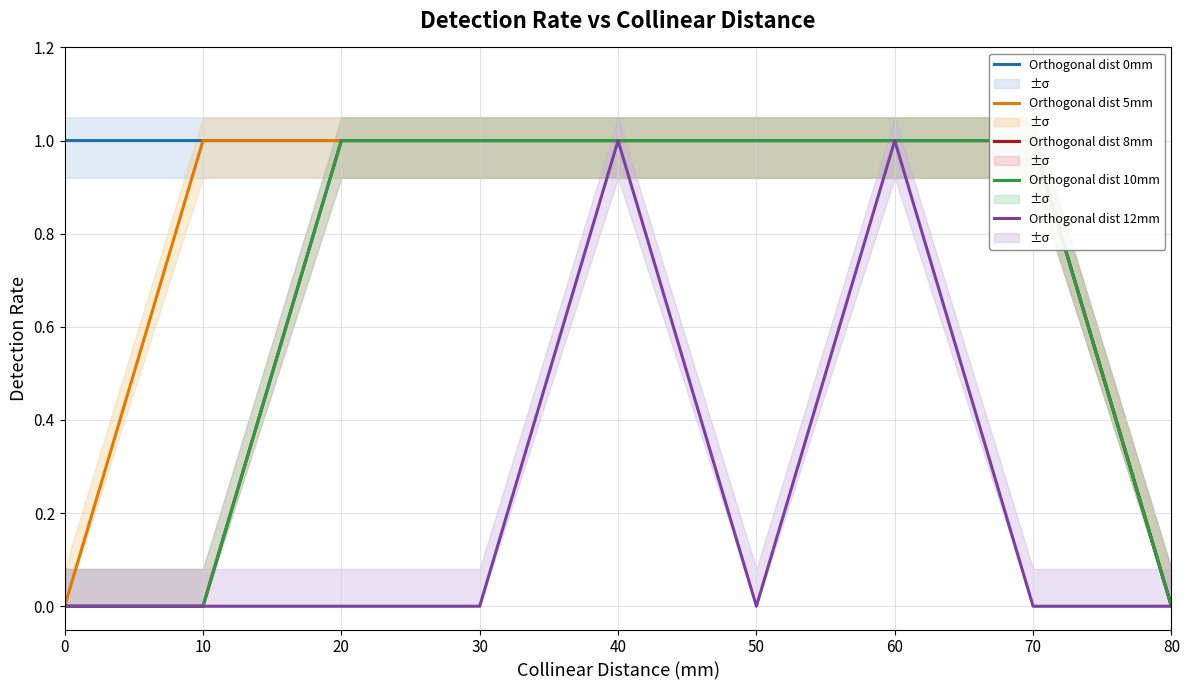

How many values in the Orthogonal dist 0mm series are below 1?

1